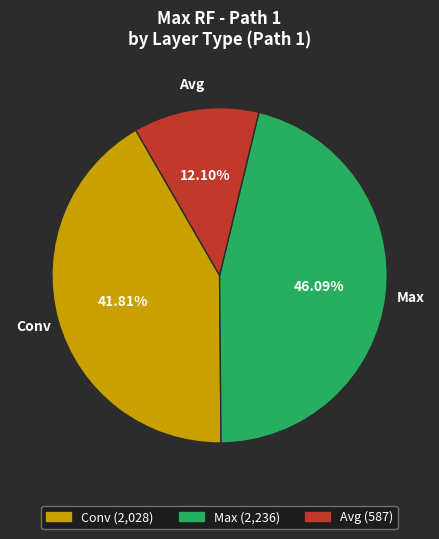

Which slice is the largest?

Max